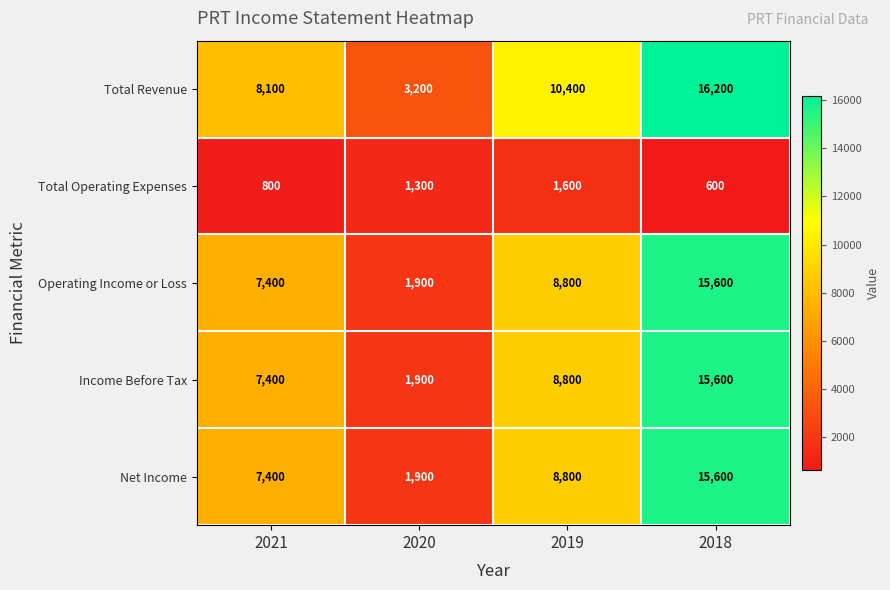

Which label corresponds to the smallest value in the chart?

2018